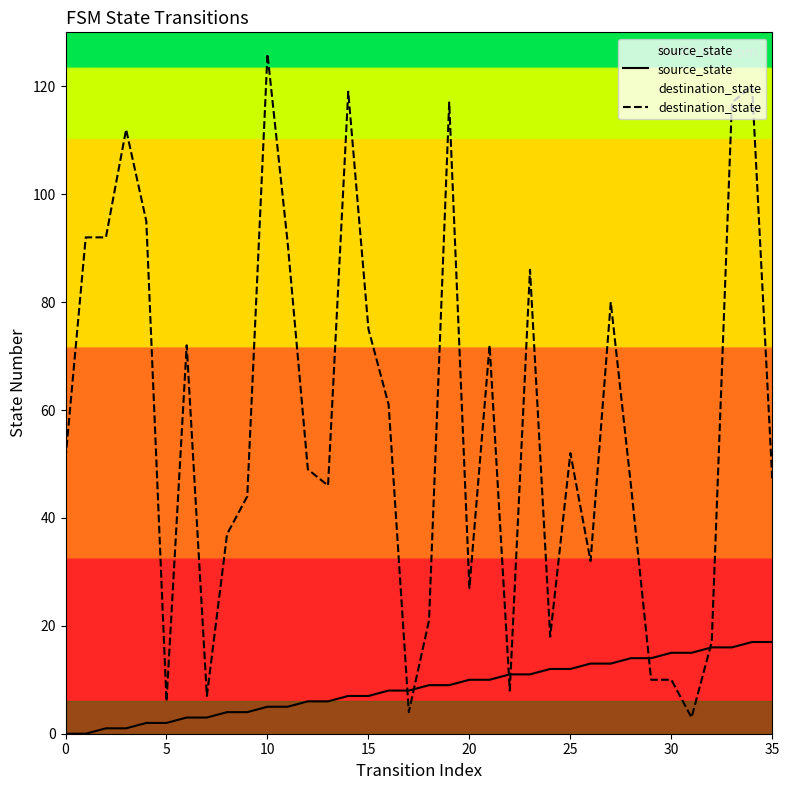

True or false: destination_state has a value of 18 at 24.

True